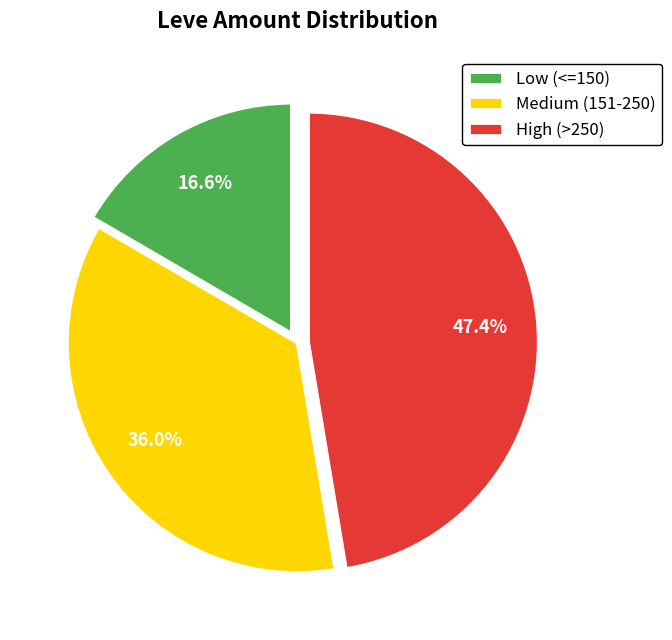

Does Medium (151-250) represent more than half of the total?

No